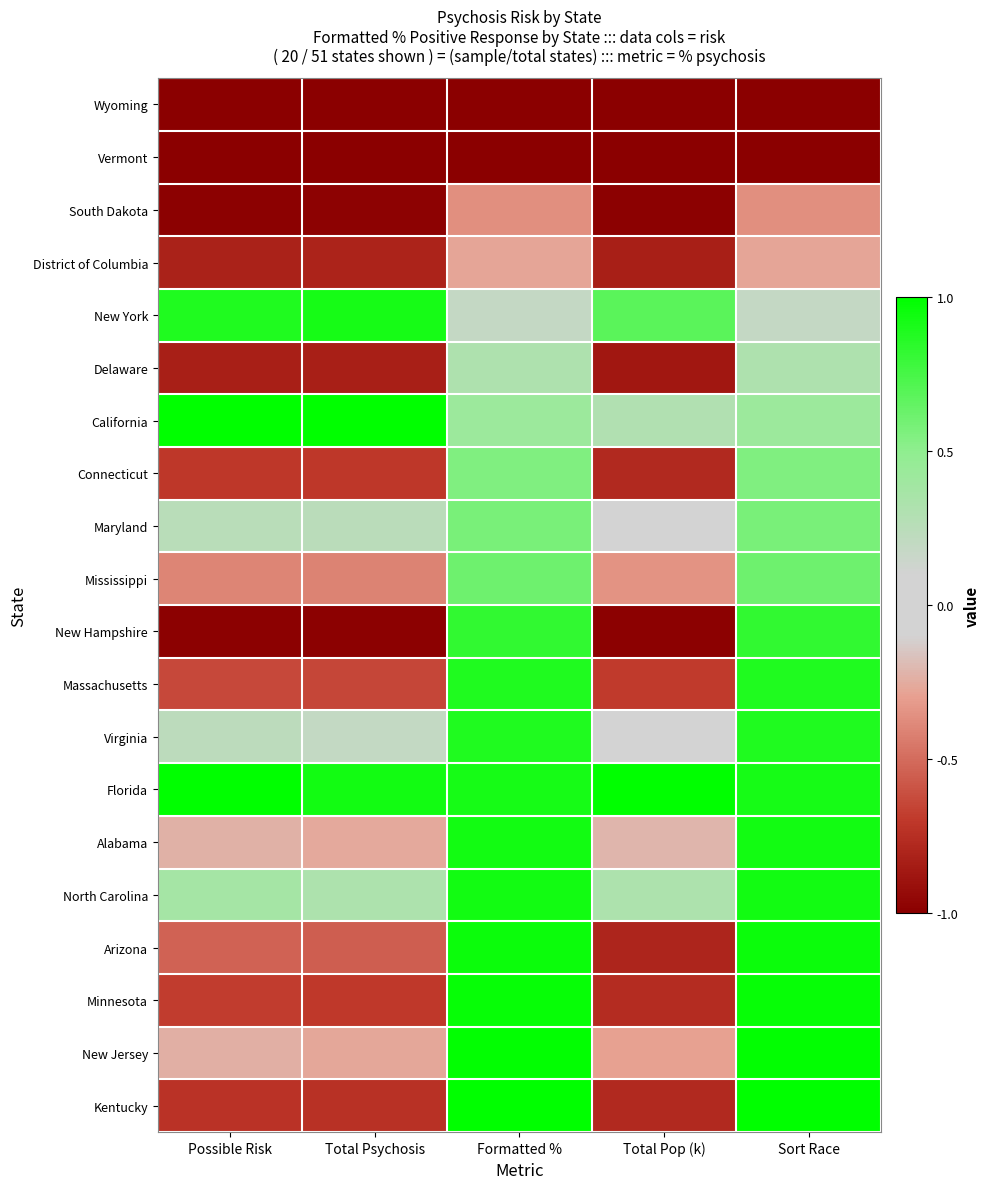

At which category is the sum across all series the highest?

Formatted %